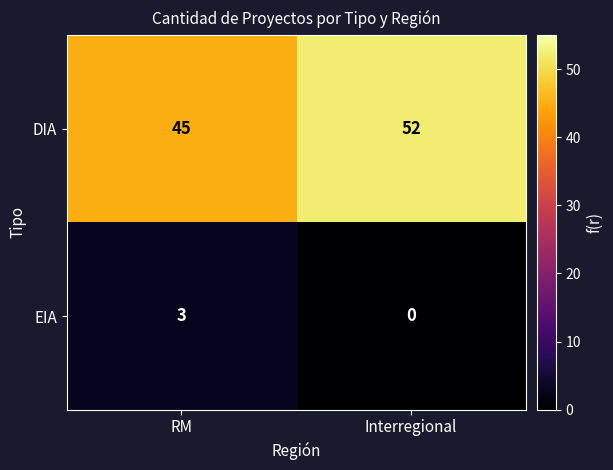

True or false: DIA has a value of 28 at RM.

False